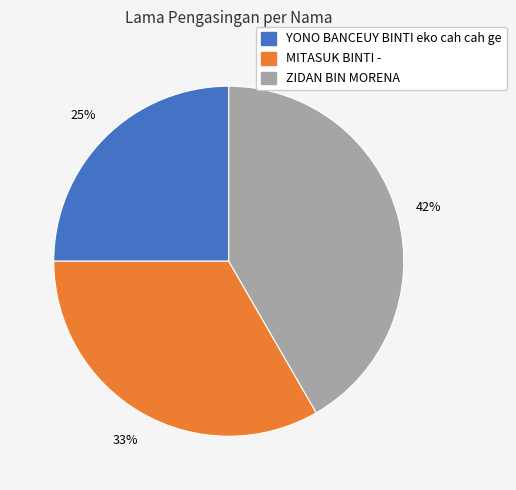

Which has a higher value, ZIDAN BIN MORENA or YONO BANCEUY BINTI eko cah cah ge?

ZIDAN BIN MORENA